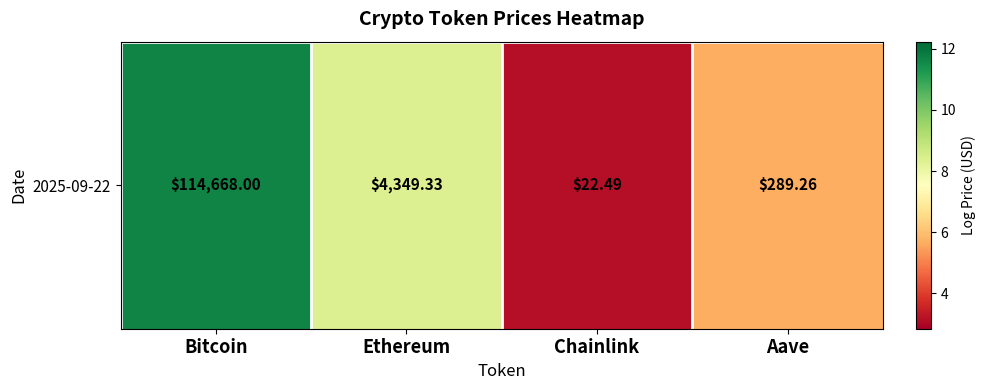

The value at Aave is 5.7. True or false?

True